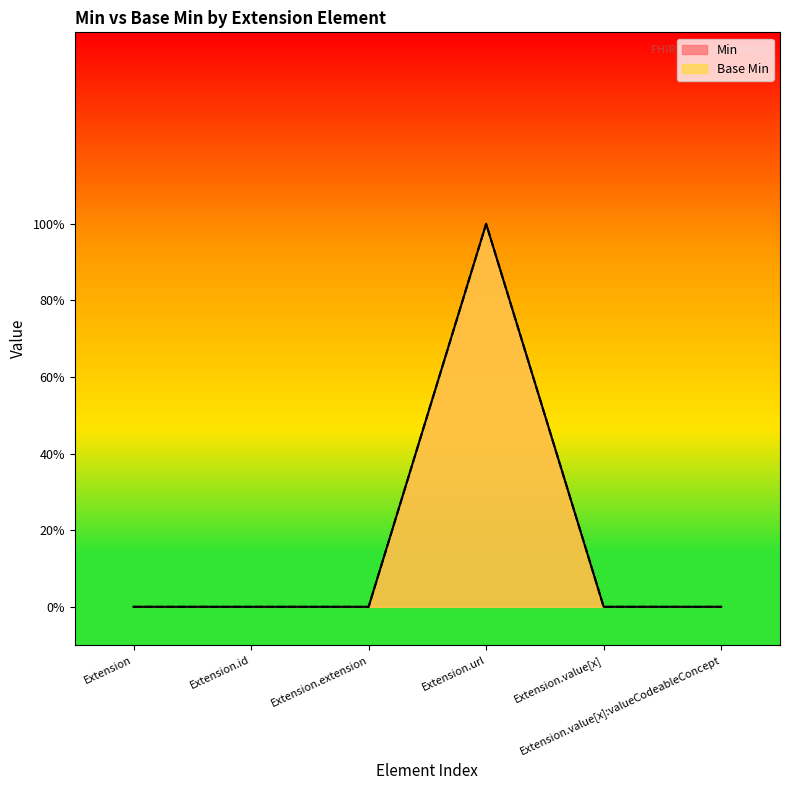

How many values in Base Min are above zero?

1